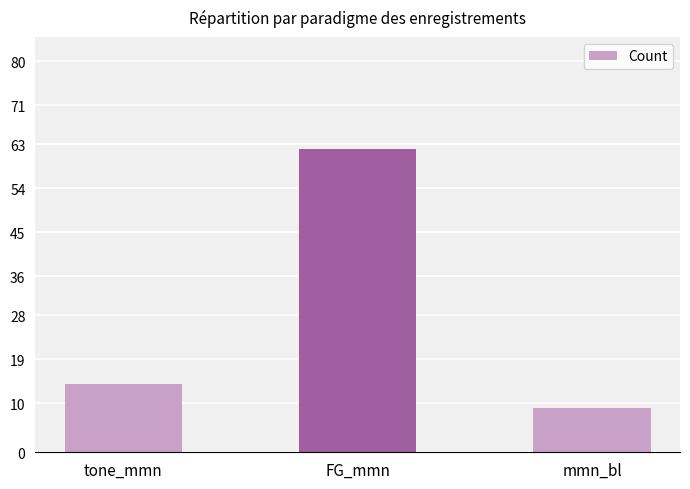

Reading left to right, list all the values displayed in this chart.

tone_mmn=14	FG_mmn=62	mmn_bl=9